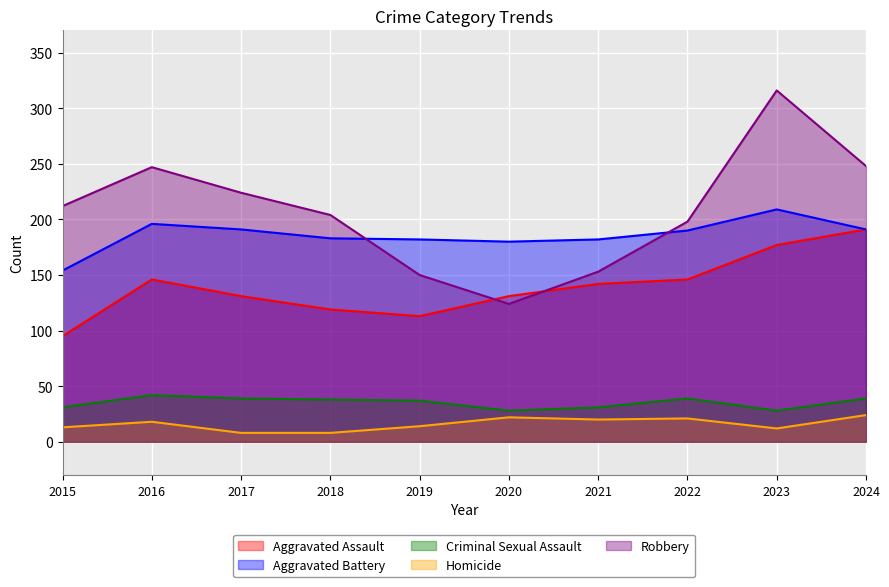

Does the chart display data point markers on the line(s)?

No